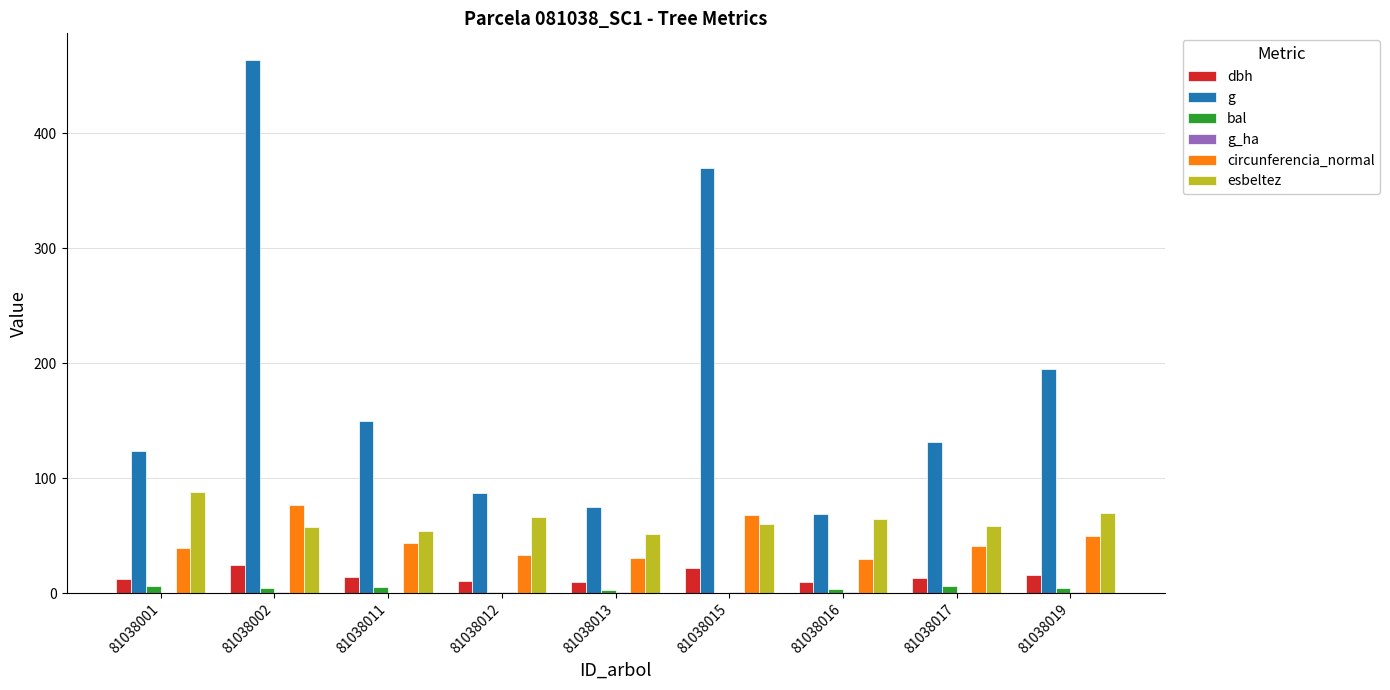

How many data points in g are above 131?

5